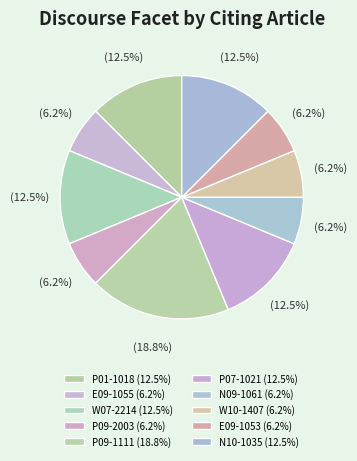

Count the number of slices in the pie.

10